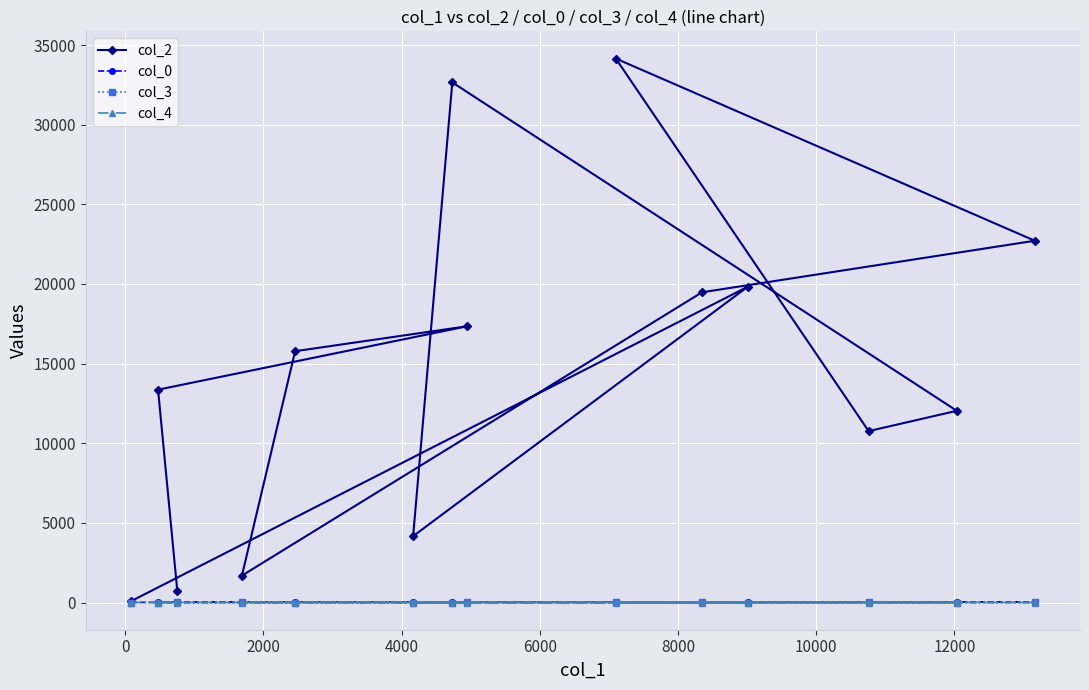

What is the greatest value displayed?

34151.0